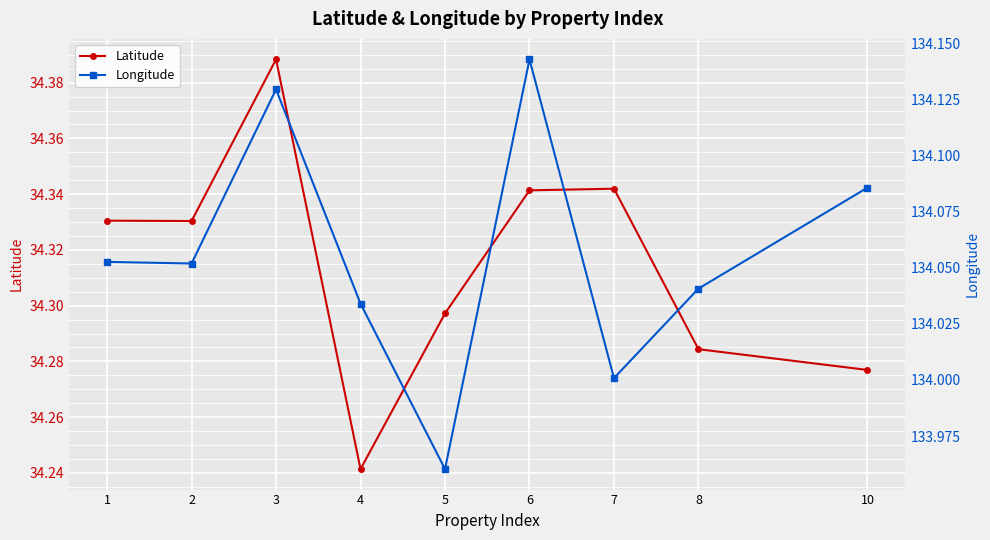

True or false: Latitude and Longitude intersect in this chart.

False